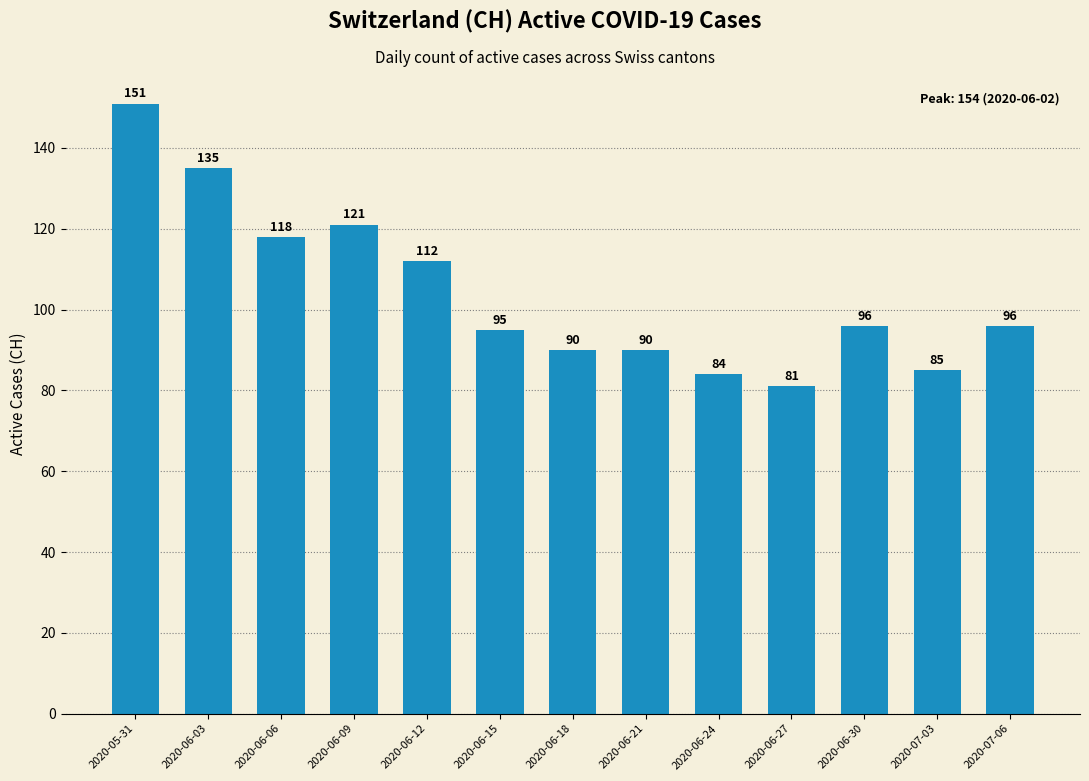

Where does the data first go above 96?

2020-05-31